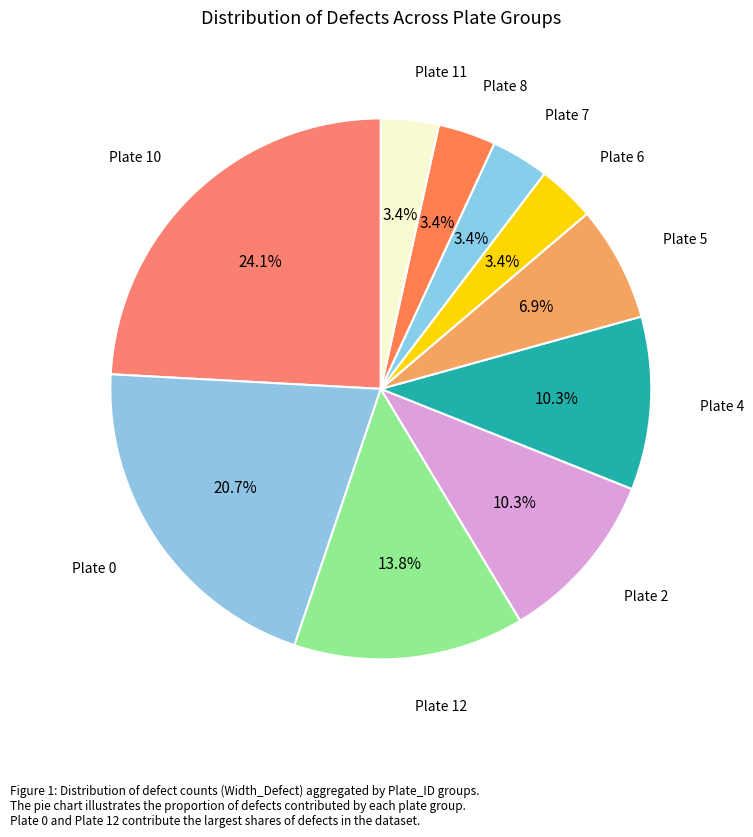

To the nearest percent, what is the average slice percentage?

10%